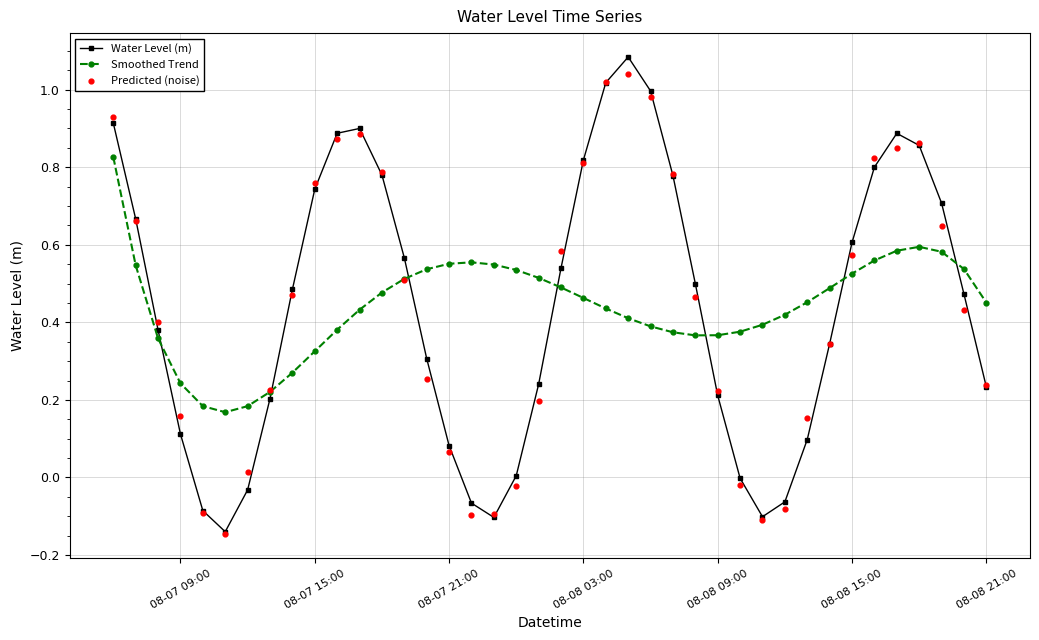

Which series ends up on top after the final intersection of Smoothed Trend and Water Level (m)?

Smoothed Trend